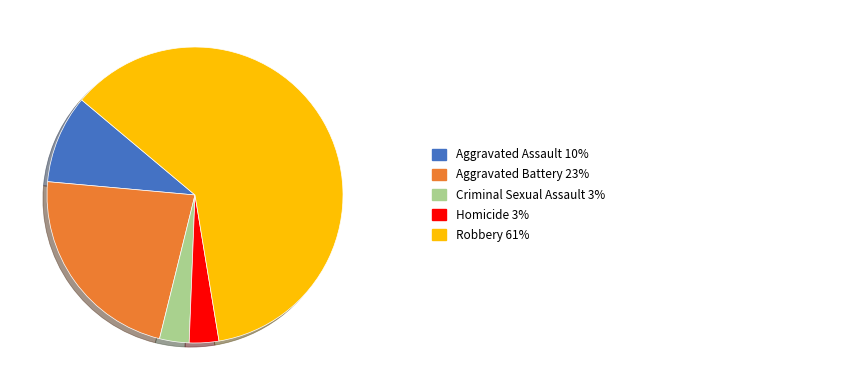

What is the largest slice in the pie chart?

Robbery